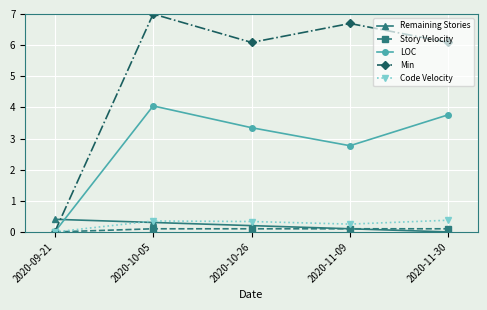

How many interior local valleys does the Min series have?

1